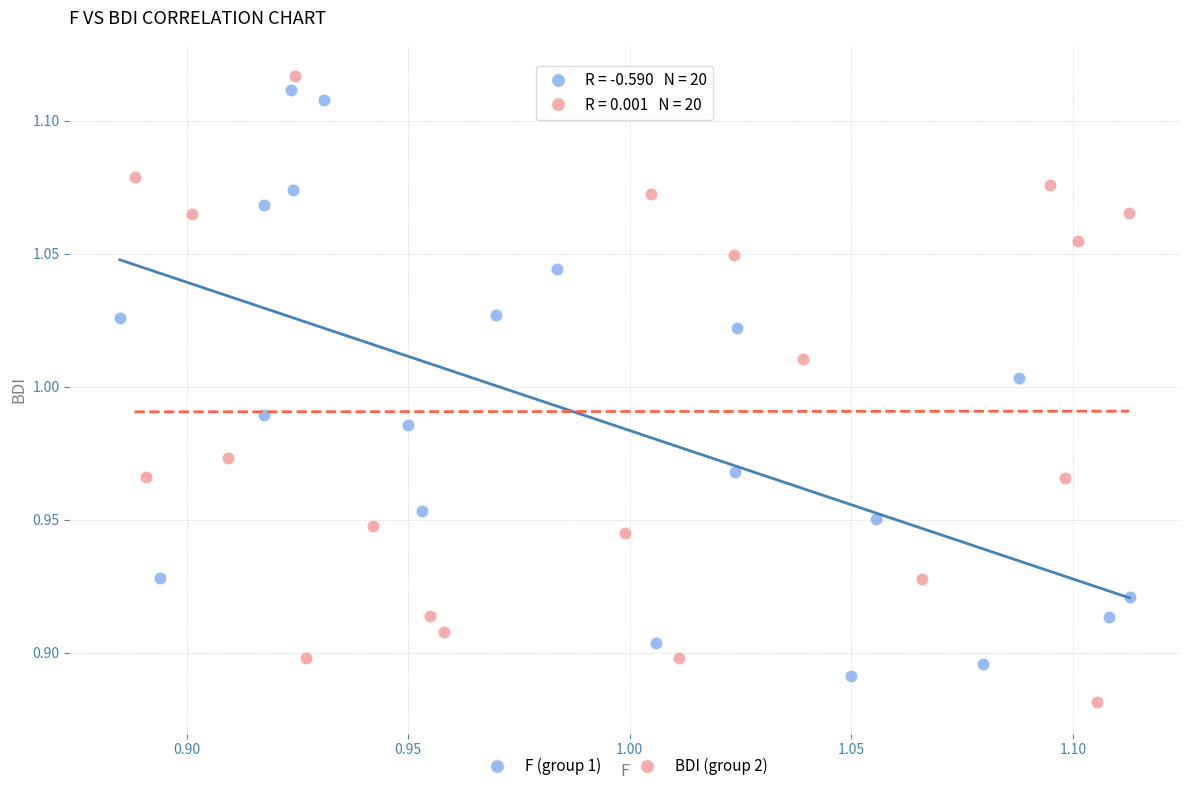

What are all the series names shown in the legend?

F (group 1), BDI (group 2)